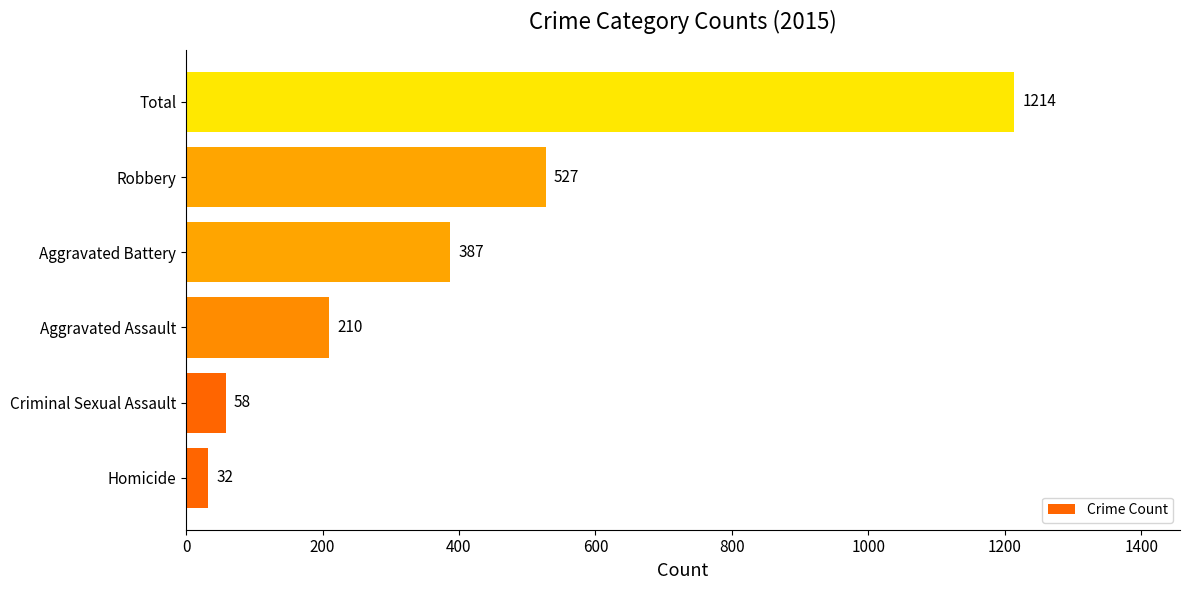

True or false: the data shows 527 at Robbery.

True